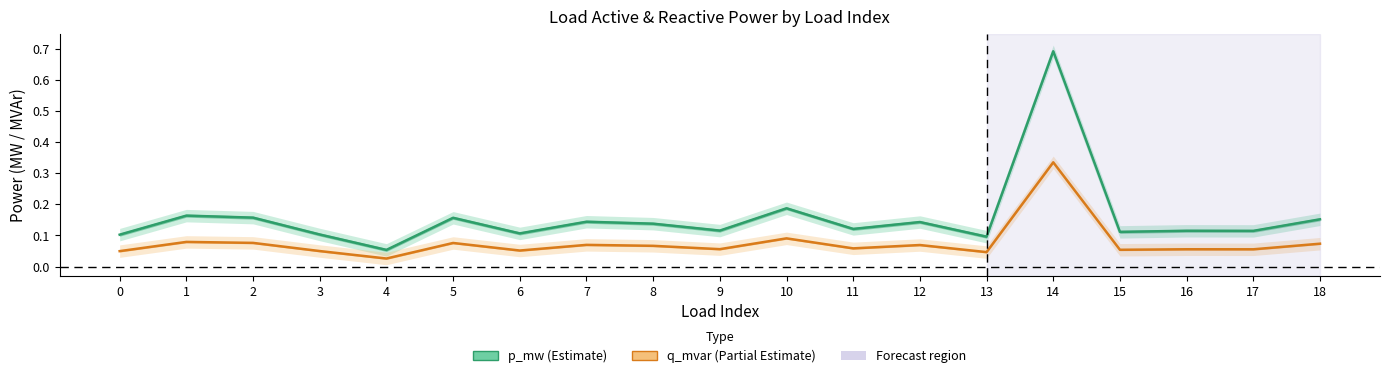

At 1, list the series in order from smallest to largest.

q_mvar (Partial Estimate), p_mw (Estimate)